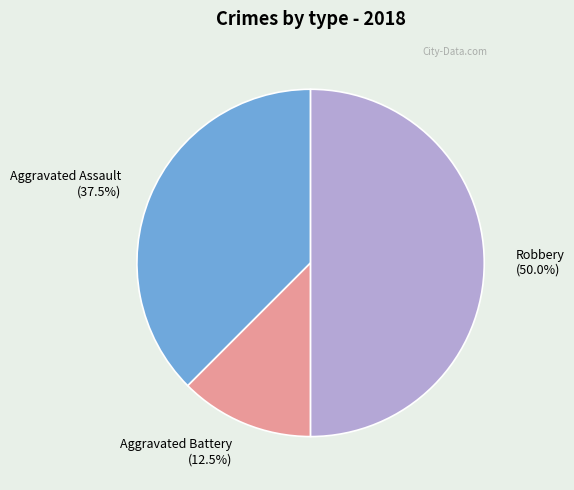

Combined, what portion of the pie is Aggravated Assault and Robbery?

87.5%